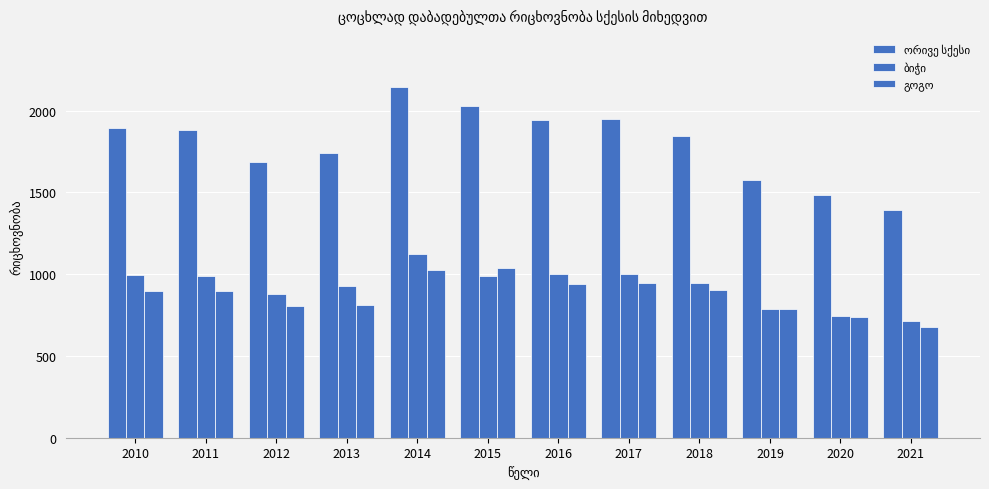

Which series has the largest total across all categories?

ორივე სქესი